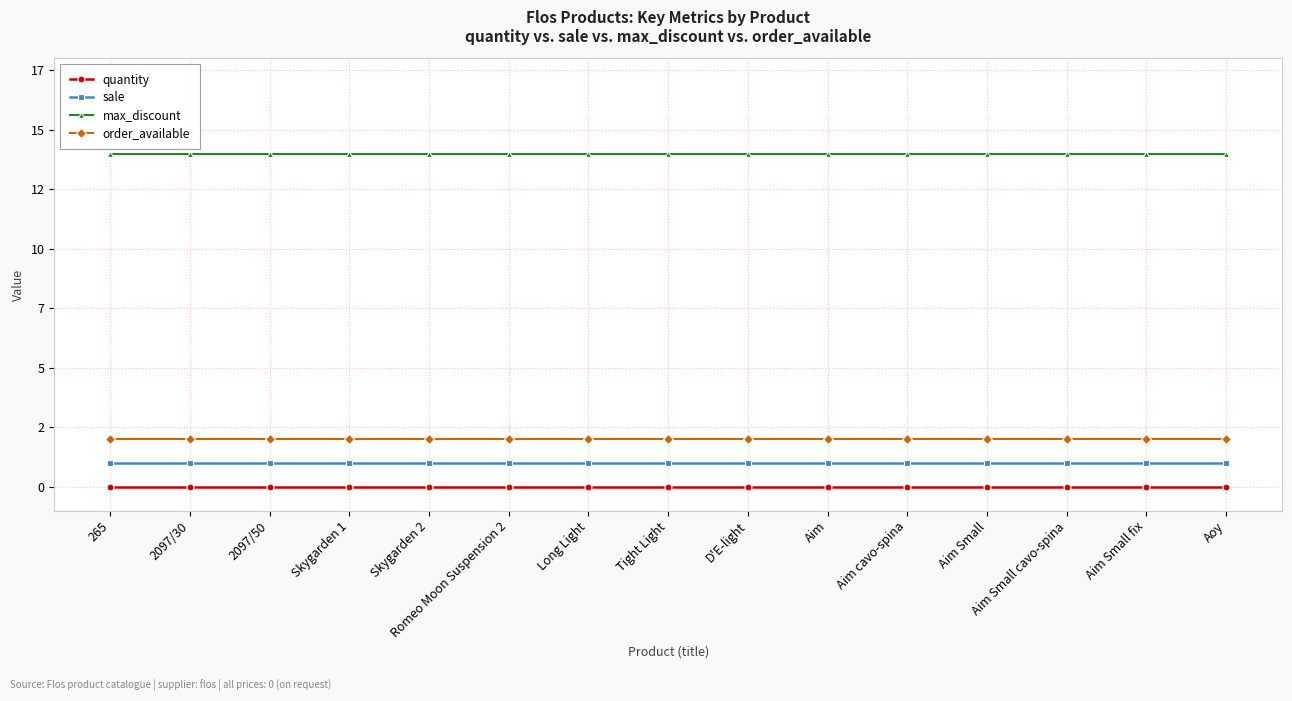

Is this an area chart (filled region under the line)?

No